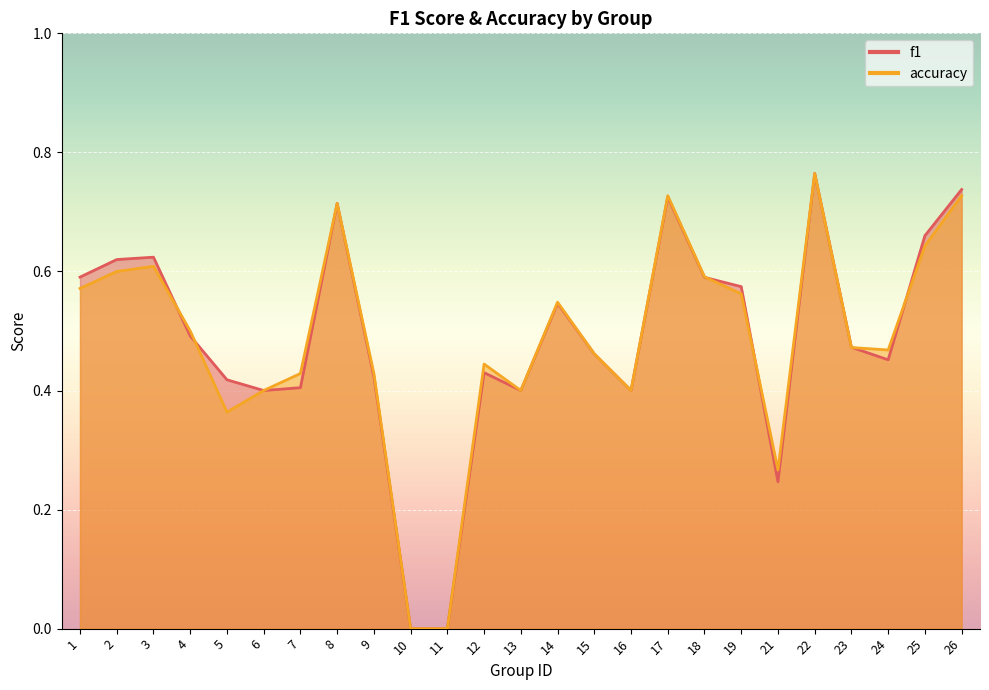

What are all the series names shown in the legend?

f1, accuracy